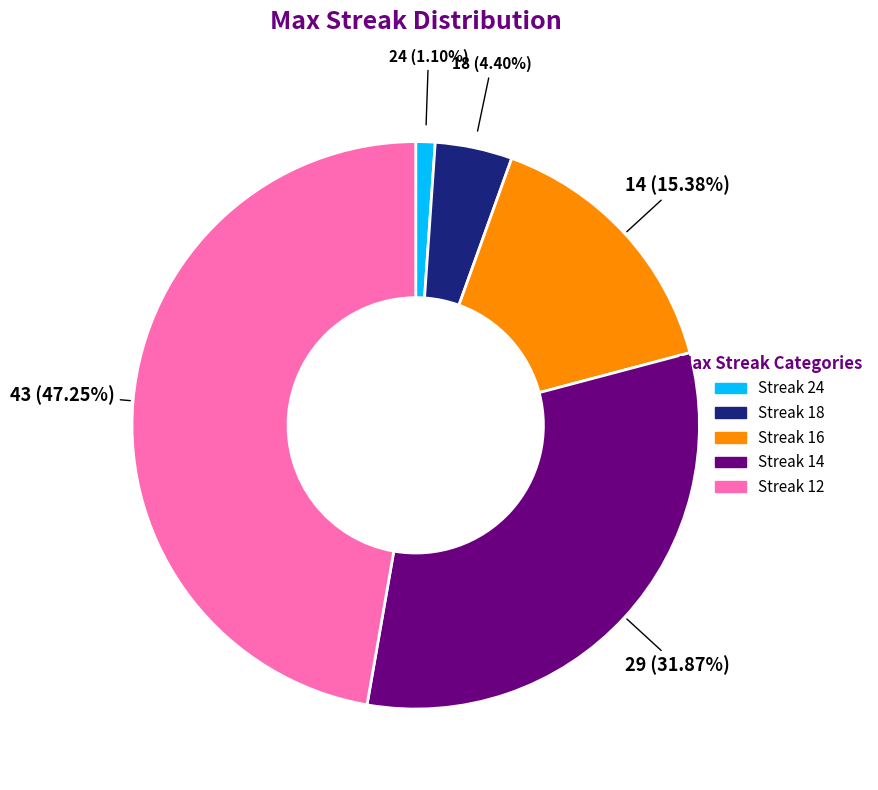

Is there any slice that represents more than half of the pie?

No